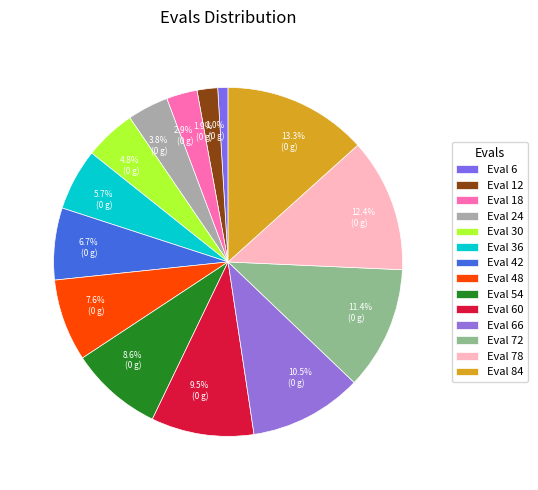

Is 1.0% (0 g) the majority of the pie?

No